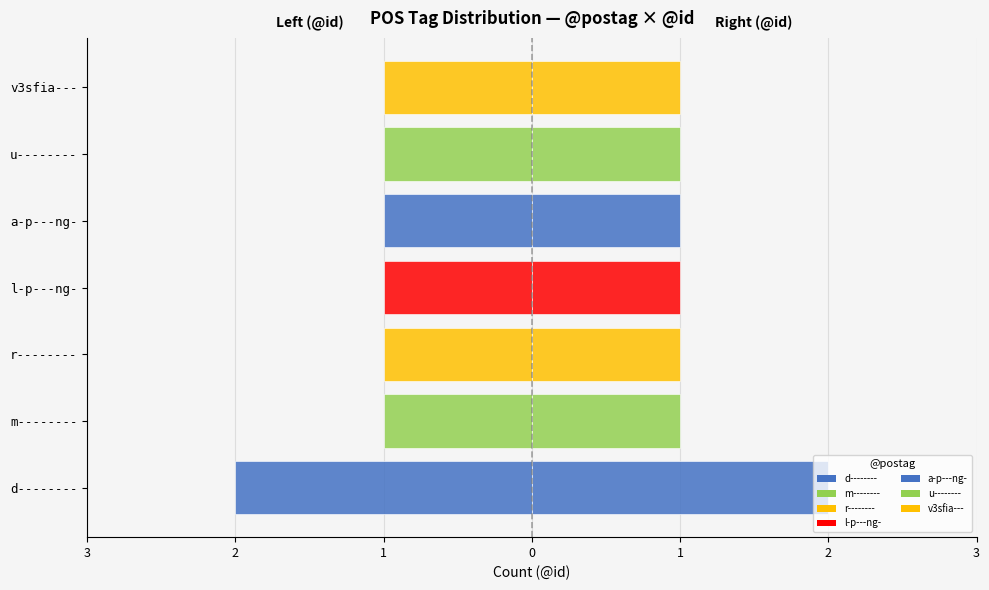

How many series are shown in this chart?

2